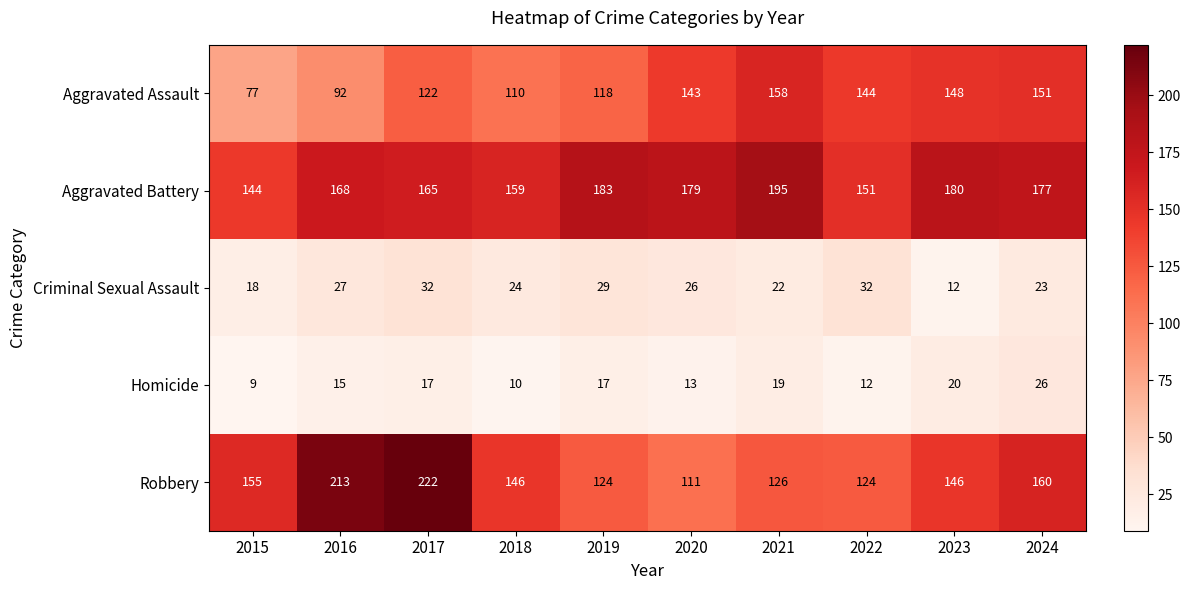

True or false: Homicide has a value of 14 at 2018.

False